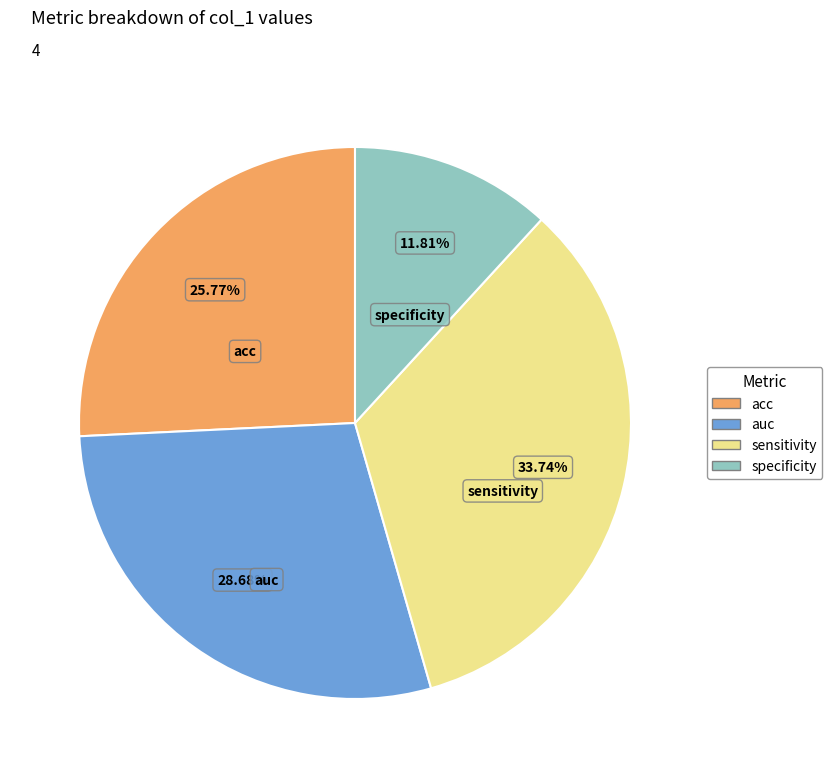

Which category has the biggest portion of the pie?

sensitivity